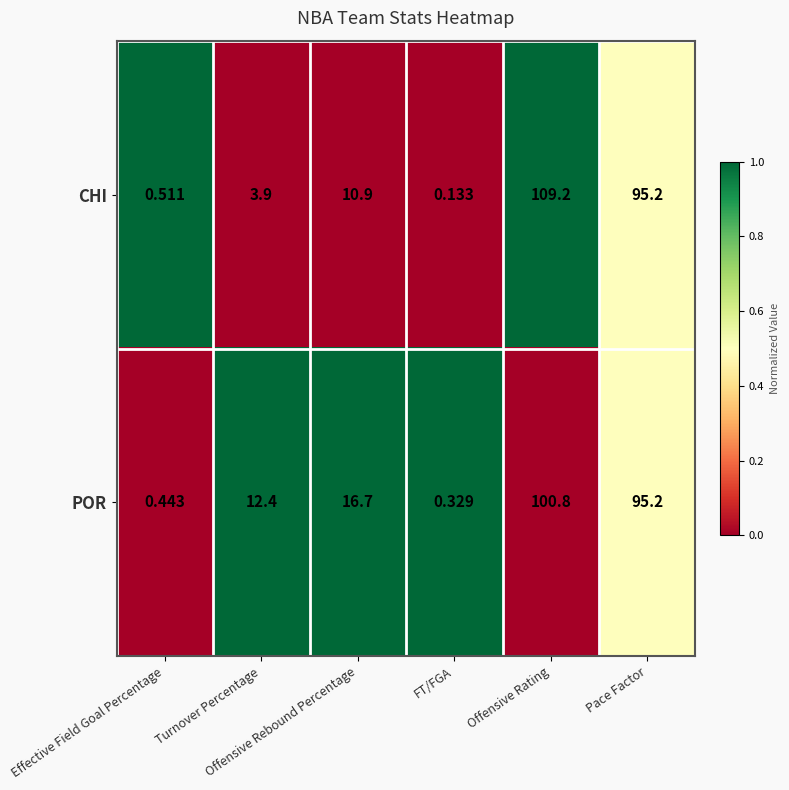

Which series has the largest total across all categories?

POR